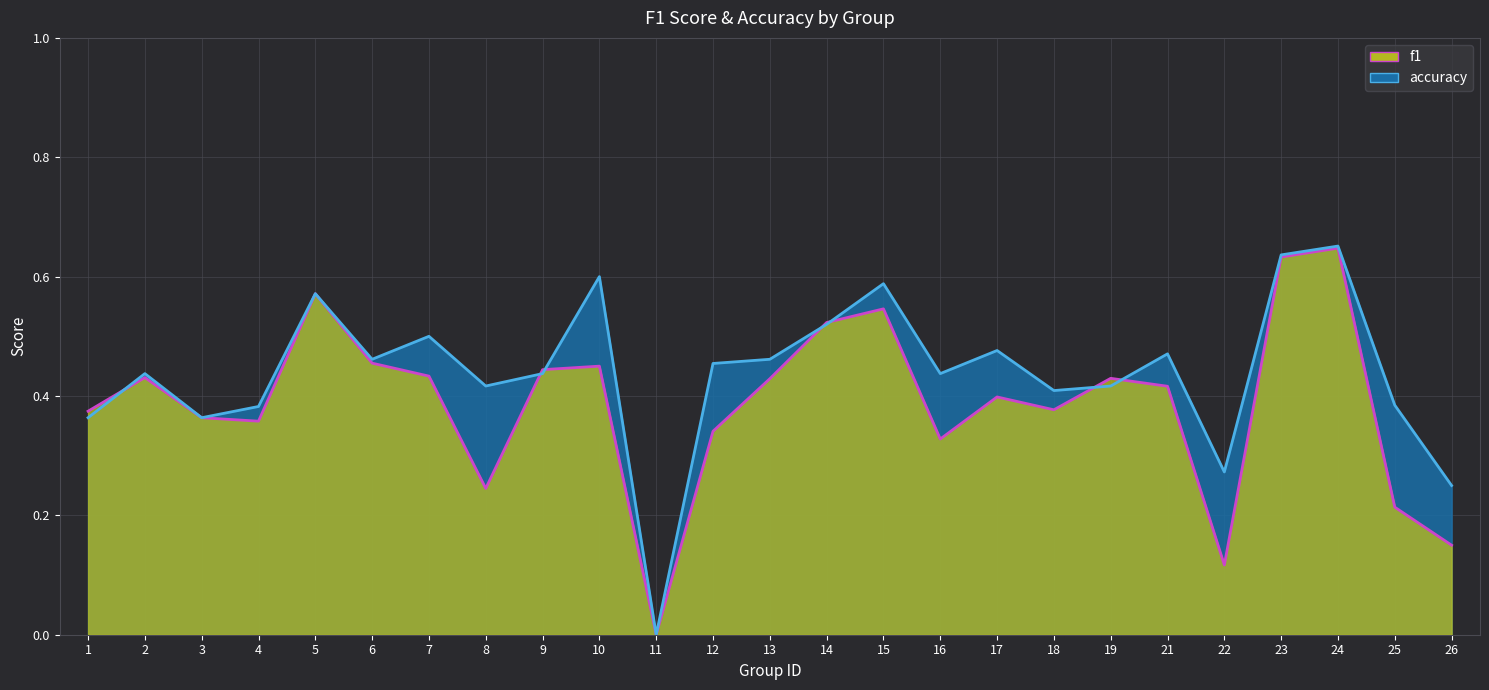

What are all the series names shown in the legend?

f1 line, accuracy line